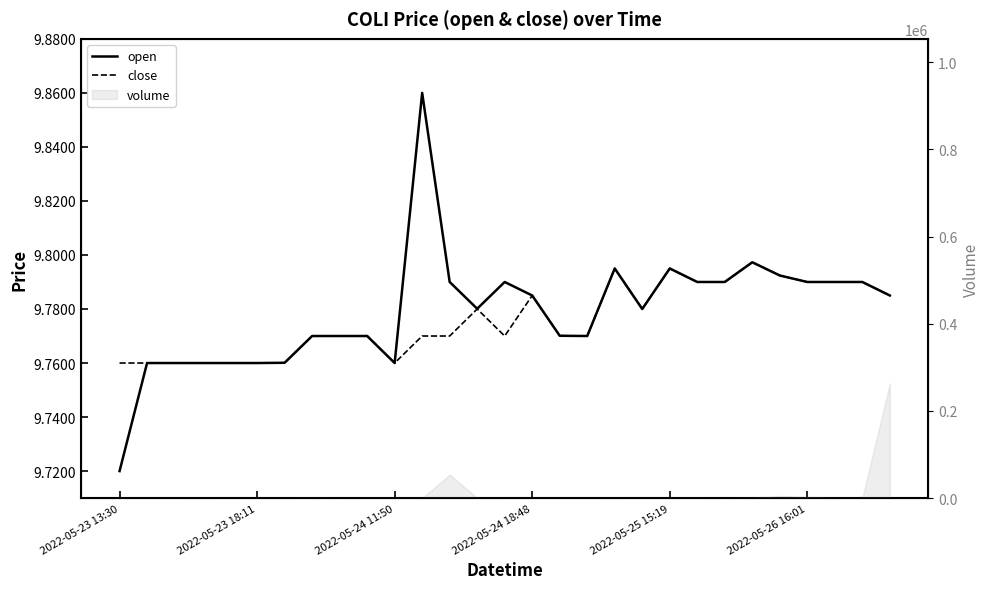

What value does the open series have at 17?

9.8